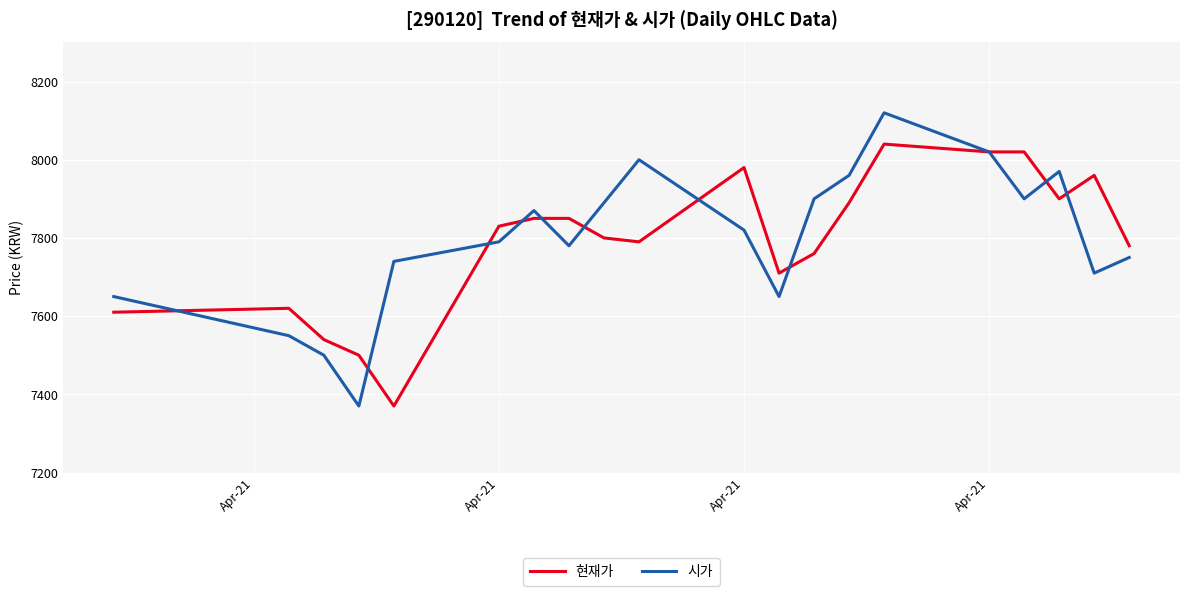

What is the highest value of the 현재가 series?

8040